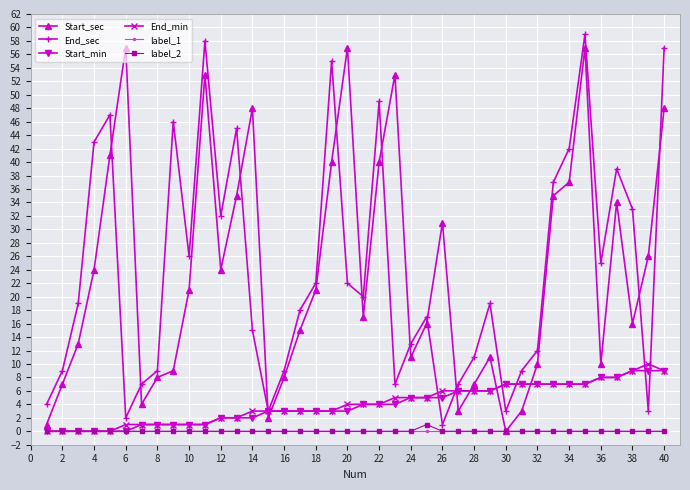

Reading right to left, list all the values displayed in this chart.

Start_sec: 48	26	16	34	10	57	37	35	10	3	0	11	7	3	31	16	11	53	40	17	57	40	21	15	8	2	48	35	24	53	21	9	8	4	57	41	24	13	7	1
End_sec: 57	3	33	39	25	59	42	37	12	9	3	19	11	7	1	17	13	7	49	20	22	55	22	18	9	3	15	45	32	58	26	46	9	7	2	47	43	19	9	4
Start_min: 9	9	9	8	8	7	7	7	7	7	7	6	6	6	5	5	5	4	4	4	3	3	3	3	3	3	2	2	2	1	1	1	1	1	0	0	0	0	0	0
End_min: 9	10	9	8	8	7	7	7	7	7	7	6	6	6	6	5	5	5	4	4	4	3	3	3	3	3	3	2	2	1	1	1	1	1	1	0	0	0	0	0
label_1: 0	0	0	0	0	0	0	0	0	0	0	0	0	0	0	0	0	0	0	0	0	0	0	0	0	0	0	0	0	0	0	0	0	0	0	0	0	0	0	0
label_2: 0	0	0	0	0	0	0	0	0	0	0	0	0	0	0	1	0	0	0	0	0	0	0	0	0	0	0	0	0	0	0	0	0	0	0	0	0	0	0	0